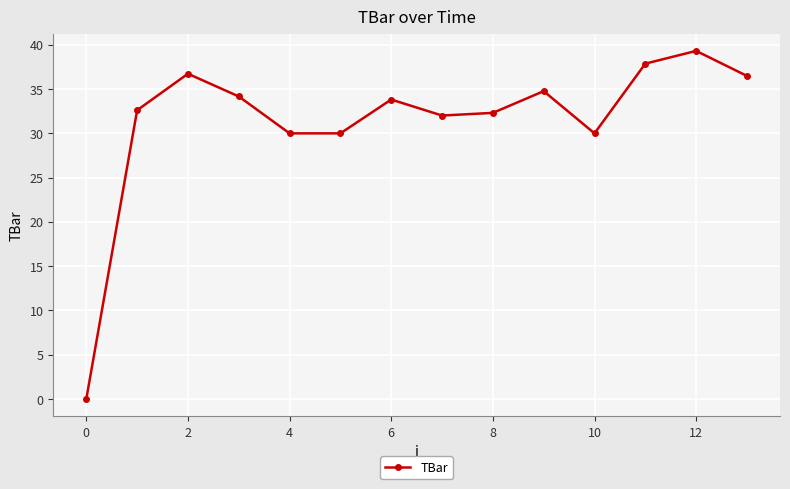

What is the average value?

31.4